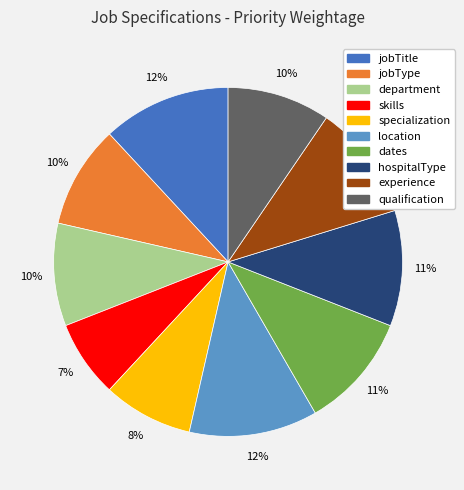

Which slice is the smallest?

skills